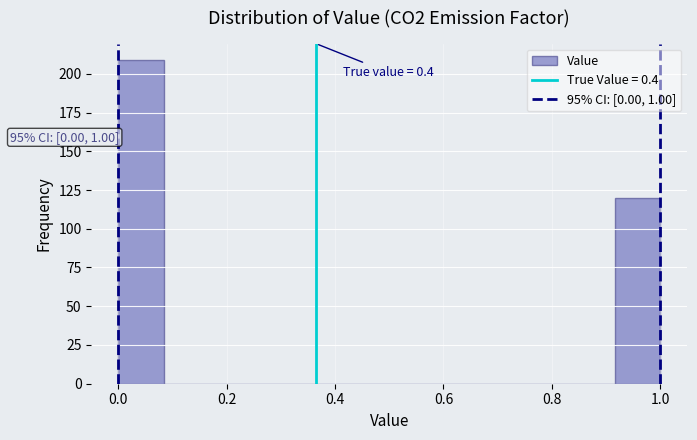

Over which range of the x-axis is the bar tallest?

0.00 to 0.08